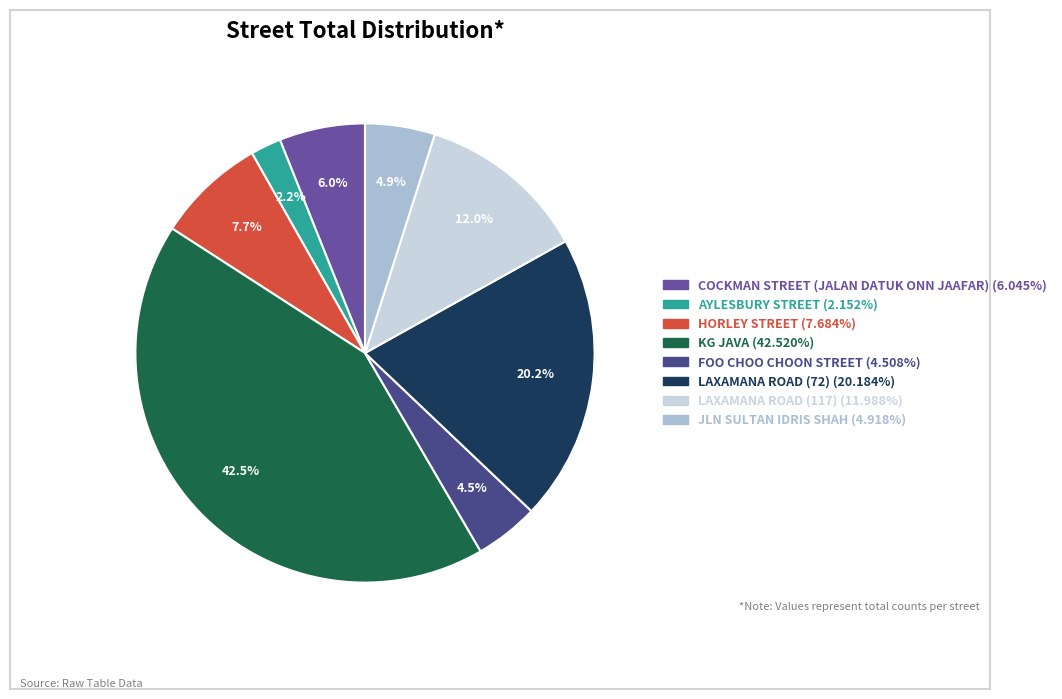

The LAXAMANA ROAD (72) slice represents 20% of the pie. True or false?

True